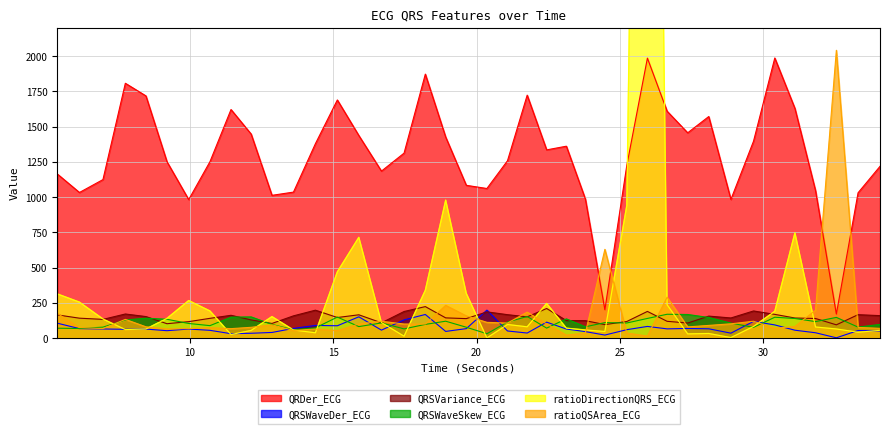

Reading left to right, transcribe all the data shown in this chart.

QRDer_ECG: 5.3671875=1163.7	6.140625=1032.4	6.9609375=1123.8	7.7421875=1806.5	8.4609375=1716.9	9.1953125=1250.4	9.953125=982.0	10.6953125=1250.9	11.4296875=1620.4	12.1328125=1446.4	12.859375=1012.2	13.609375=1035.0	14.375=1378.2	15.140625=1688.2	15.890625=1436.1	16.6796875=1183.9	17.46875=1311.3	18.2109375=1871.4	18.921875=1425.0	19.640625=1083.2	20.359375=1060.5	21.078125=1257.3	21.765625=1722.2	22.4453125=1334.4	23.1328125=1360.5	23.796875=985.7	24.4765625=201.2	25.2421875=1224.6	25.9609375=1984.6	26.6484375=1608.5	27.3671875=1455.3	28.1015625=1570.8	28.875=983.1	29.6640625=1395.9	30.40625=1985.7	31.109375=1628.1	31.828125=1045.5	32.5546875=170.6	33.3125=1030.3	34.078125=1217.7
QRSWaveDer_ECG: 5.3671875=106.0	6.140625=67.4	6.9609375=64.9	7.7421875=62.5	8.4609375=64.2	9.1953125=52.7	9.953125=64.4	10.6953125=55.3	11.4296875=31.4	12.1328125=34.5	12.859375=40.2	13.609375=68.8	14.375=89.9	15.140625=87.6	15.890625=151.2	16.6796875=56.7	17.46875=129.4	18.2109375=167.6	18.921875=47.5	19.640625=67.3	20.359375=198.6	21.078125=50.7	21.765625=36.1	22.4453125=113.4	23.1328125=64.5	23.796875=46.2	24.4765625=21.7	25.2421875=59.9	25.9609375=82.9	26.6484375=65.7	27.3671875=68.6	28.1015625=66.1	28.875=35.2	29.6640625=118.6	30.40625=93.7	31.109375=56.1	31.828125=38.1	32.5546875=2.3	33.3125=53.9	34.078125=50.7
QRSVariance_ECG: 5.3671875=164.7	6.140625=141.4	6.9609375=132.9	7.7421875=171.1	8.4609375=152.8	9.1953125=102.1	9.953125=116.9	10.6953125=140.3	11.4296875=161.8	12.1328125=129.2	12.859375=104.0	13.609375=157.9	14.375=198.1	15.140625=146.1	15.890625=165.4	16.6796875=108.6	17.46875=188.7	18.2109375=223.5	18.921875=143.5	19.640625=138.3	20.359375=186.1	21.078125=166.3	21.765625=150.8	22.4453125=210.1	23.1328125=124.2	23.796875=123.9	24.4765625=95.8	25.2421875=118.0	25.9609375=189.3	26.6484375=119.2	27.3671875=107.1	28.1015625=156.1	28.875=142.9	29.6640625=192.6	30.40625=168.4	31.109375=142.6	31.828125=139.2	32.5546875=94.3	33.3125=166.2	34.078125=159.5
QRSWaveSkew_ECG: 5.3671875=70.4	6.140625=68.2	6.9609375=77.8	7.7421875=128.7	8.4609375=141.3	9.1953125=133.8	9.953125=104.0	10.6953125=88.5	11.4296875=148.7	12.1328125=150.5	12.859375=97.2	13.609375=59.5	14.375=72.5	15.140625=149.1	15.890625=81.7	16.6796875=107.7	17.46875=65.5	18.2109375=97.3	18.921875=120.0	19.640625=77.3	20.359375=31.1	21.078125=113.9	21.765625=153.4	22.4453125=71.0	23.1328125=136.5	23.796875=80.4	24.4765625=109.9	25.2421875=107.4	25.9609375=139.5	26.6484375=169.2	27.3671875=167.5	28.1015625=146.4	28.875=106.6	29.6640625=76.4	30.40625=148.1	31.109375=139.2	31.828125=117.2	32.5546875=147.0	33.3125=78.0	34.078125=97.1
ratioDirectionQRS_ECG: 5.3671875=313.4	6.140625=255.1	6.9609375=135.6	7.7421875=60.4	8.4609375=64.7	9.1953125=139.8	9.953125=266.3	10.6953125=192.5	11.4296875=25.4	12.1328125=54.5	12.859375=152.6	13.609375=57.8	14.375=37.7	15.140625=469.6	15.890625=714.4	16.6796875=110.4	17.46875=13.6	18.2109375=339.0	18.921875=978.1	19.640625=317.5	20.359375=1.2	21.078125=96.6	21.765625=80.1	22.4453125=245.9	23.1328125=70.6	23.796875=57.8	24.4765625=46.8	25.2421875=939.7	25.9609375=11334.0	26.6484375=236.8	27.3671875=29.9	28.1015625=32.9	28.875=3.6	29.6640625=82.7	30.40625=190.1	31.109375=746.2	31.828125=78.8	32.5546875=64.9	33.3125=41.8	34.078125=55.2
ratioQSArea_ECG: 5.3671875=175.9	6.140625=75.0	6.9609375=67.9	7.7421875=132.8	8.4609375=80.3	9.1953125=65.5	9.953125=67.4	10.6953125=74.5	11.4296875=67.2	12.1328125=76.7	12.859375=94.4	13.609375=54.8	14.375=64.7	15.140625=53.7	15.890625=100.0	16.6796875=119.5	17.46875=100.0	18.2109375=100.0	18.921875=232.3	19.640625=157.7	20.359375=111.9	21.078125=106.9	21.765625=184.6	22.4453125=100.0	23.1328125=21.2	23.796875=36.7	24.4765625=629.3	25.2421875=36.4	25.9609375=14.4	26.6484375=290.3	27.3671875=79.6	28.1015625=90.1	28.875=101.5	29.6640625=119.6	30.40625=70.3	31.109375=82.3	31.828125=198.2	32.5546875=2040.4	33.3125=75.9	34.078125=69.4